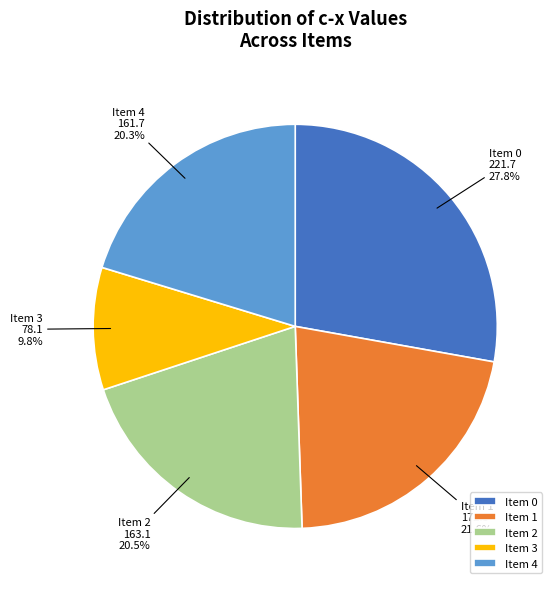

Combined, what portion of the pie is Item 0 and Item 4?

48.1%